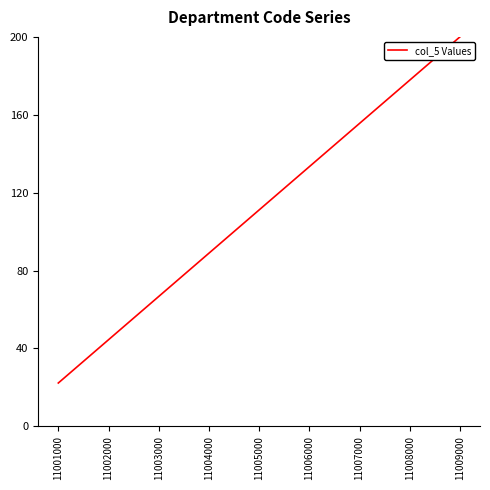

True or false: there are more than 2 points higher than both neighbors.

False